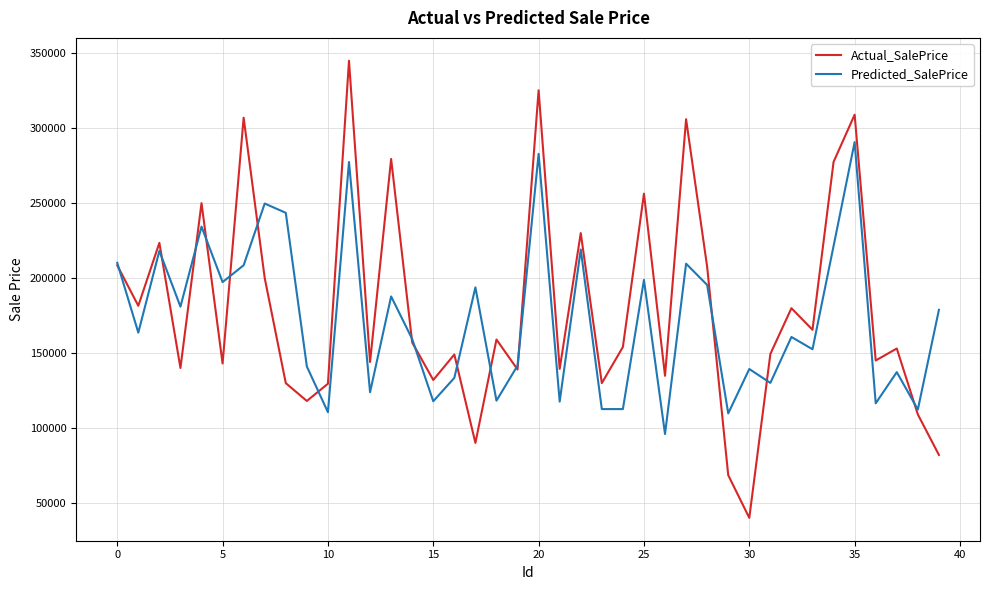

Which series has the widest spread of values?

Actual_SalePrice